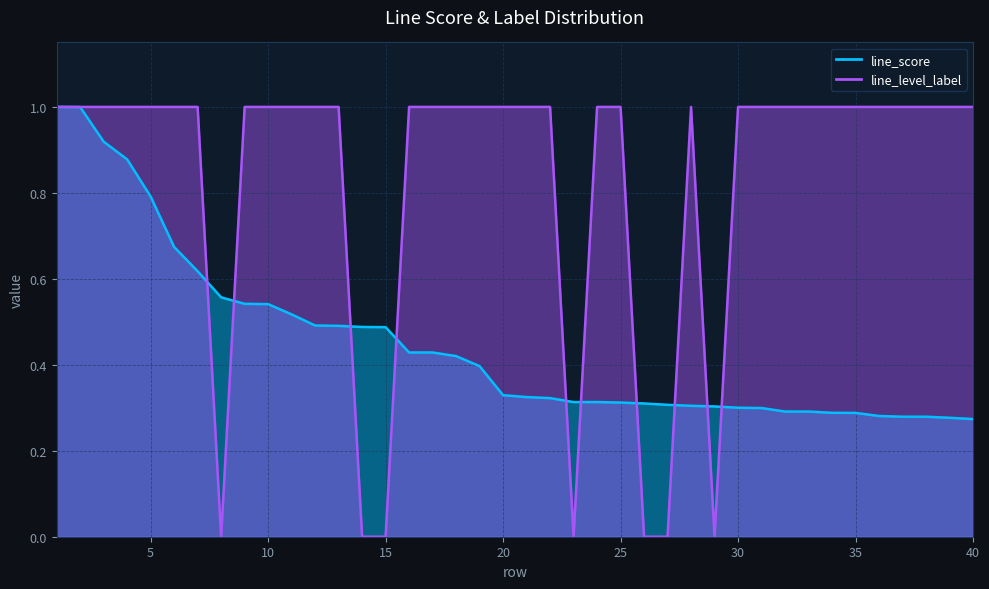

Reading left to right, extract all data points from this chart.

line_score: 1.0	1.0	0.9	0.9	0.8	0.7	0.6	0.6	0.5	0.5	0.5	0.5	0.5	0.5	0.5	0.4	0.4	0.4	0.4	0.3	0.3	0.3	0.3	0.3	0.3	0.3	0.3	0.3	0.3	0.3	0.3	0.3	0.3	0.3	0.3	0.3	0.3	0.3	0.3	0.3
line_level_label: 1.0	1.0	1.0	1.0	1.0	1.0	1.0	0.0	1.0	1.0	1.0	1.0	1.0	0.0	0.0	1.0	1.0	1.0	1.0	1.0	1.0	1.0	0.0	1.0	1.0	0.0	0.0	1.0	0.0	1.0	1.0	1.0	1.0	1.0	1.0	1.0	1.0	1.0	1.0	1.0